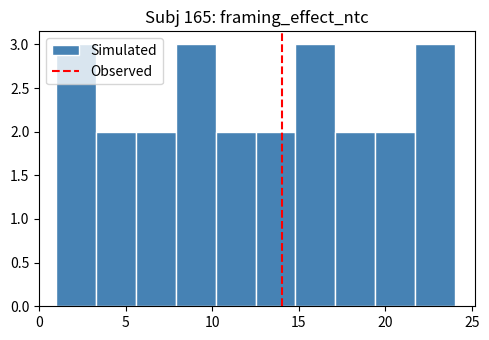

How tall is the bar that spans 17.1 to 19.4 on the x-axis? Neither the bar edges nor the heights are printed on the chart, so give them approximately, as read against the axes.

2